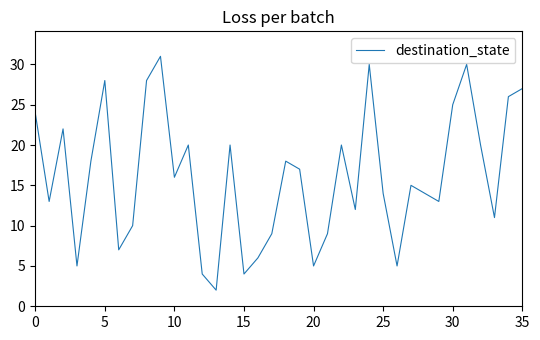

At which label is the value closest to 16?

10